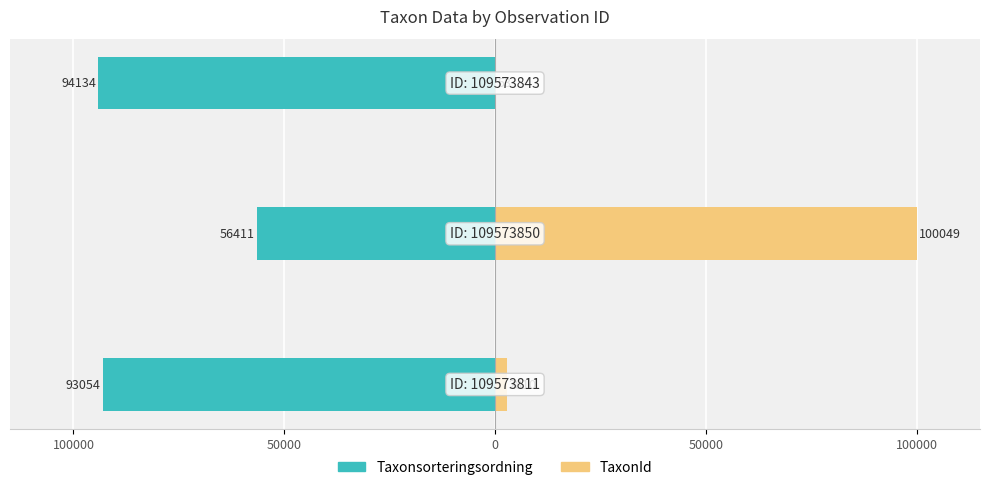

Are the bars horizontal?

Yes